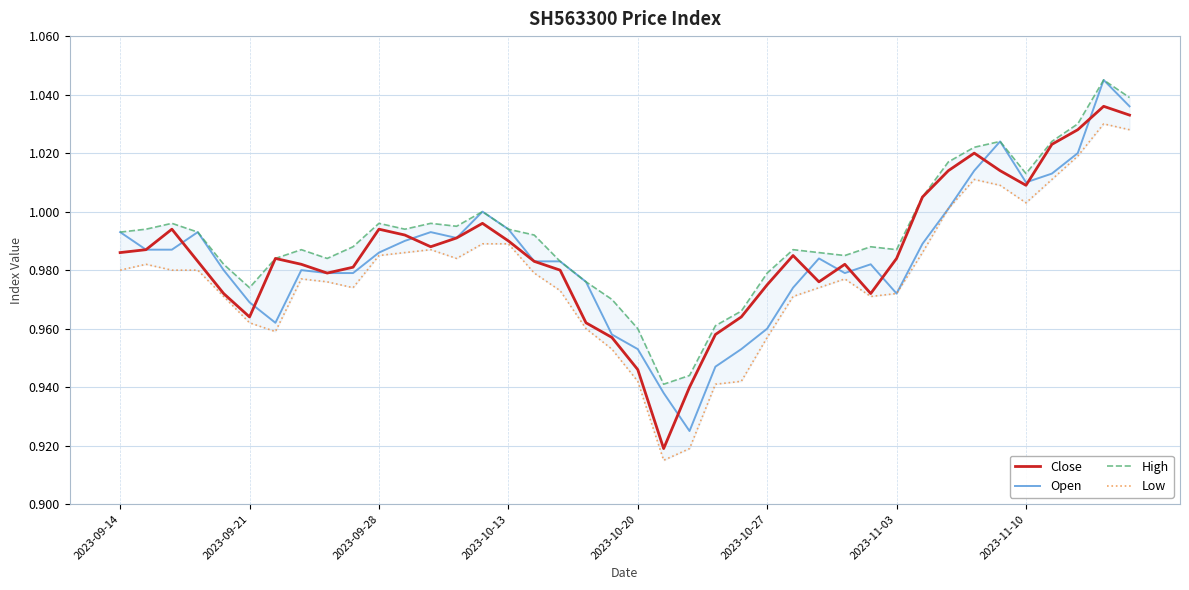

Is it true that Open equals 0.5 at 2023-10-27?

False